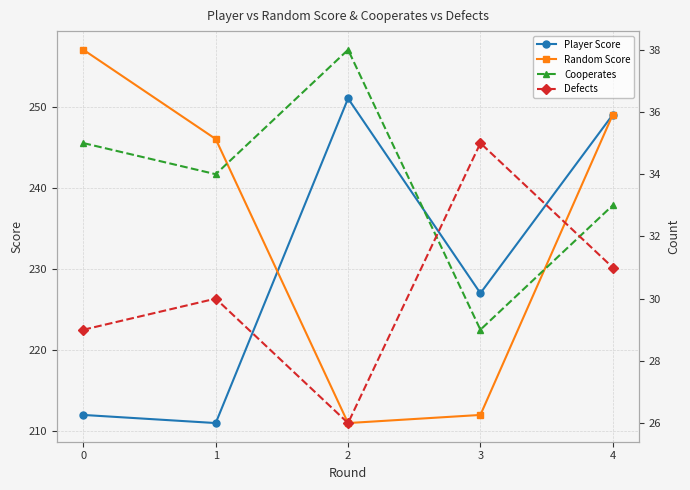

Does the chart display data point markers on the line(s)?

Yes